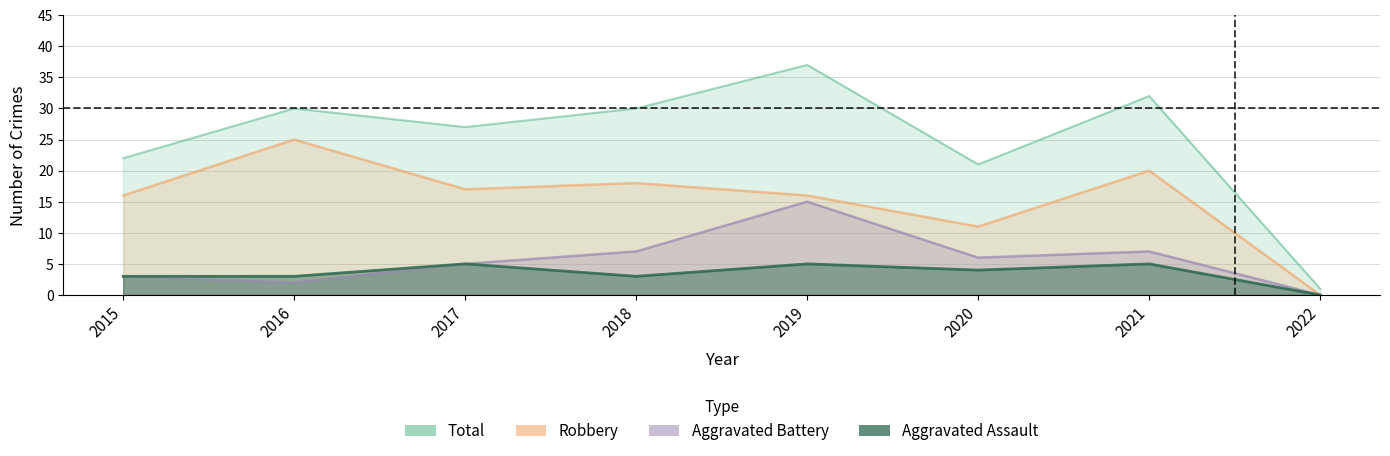

What is the highest value of the Aggravated Assault series?

5